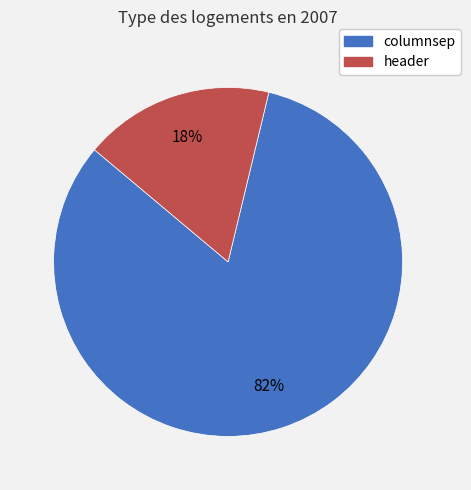

Combined, do columnsep and header account for over 50%?

Yes